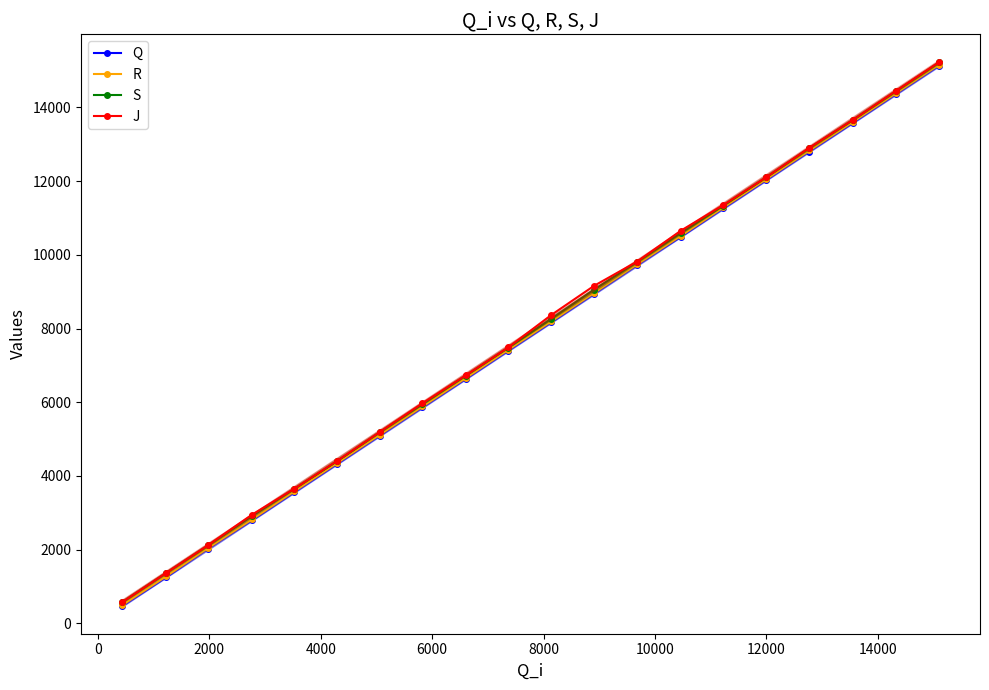

How many data points does each series have?

20